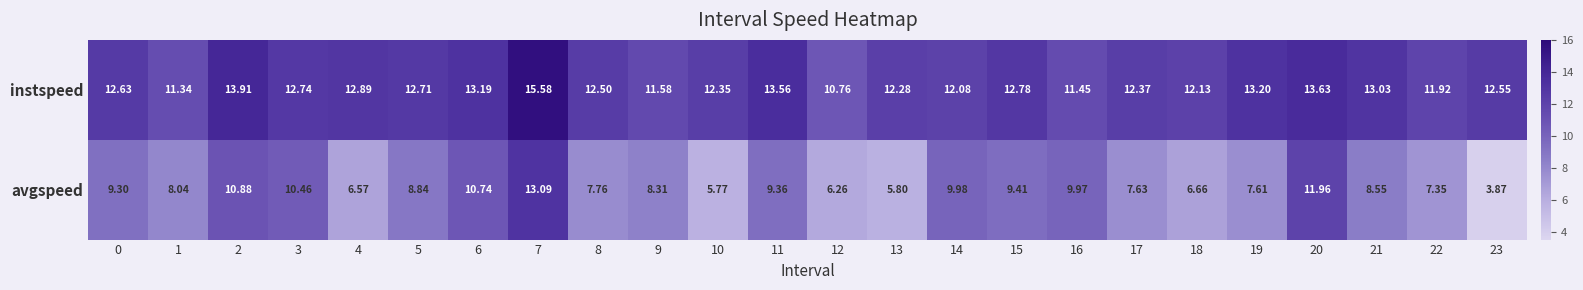

How many distinct data groups are displayed?

2